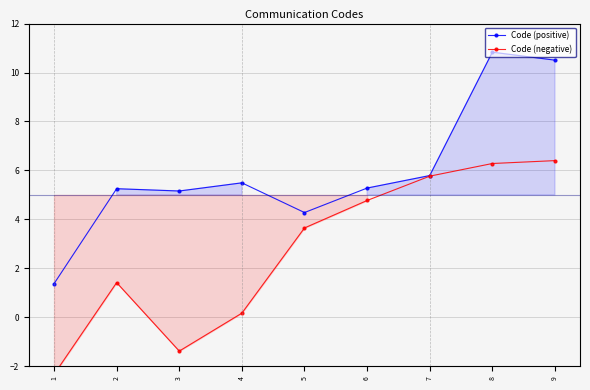

How many values in the Code (positive) series exceed 5?

7